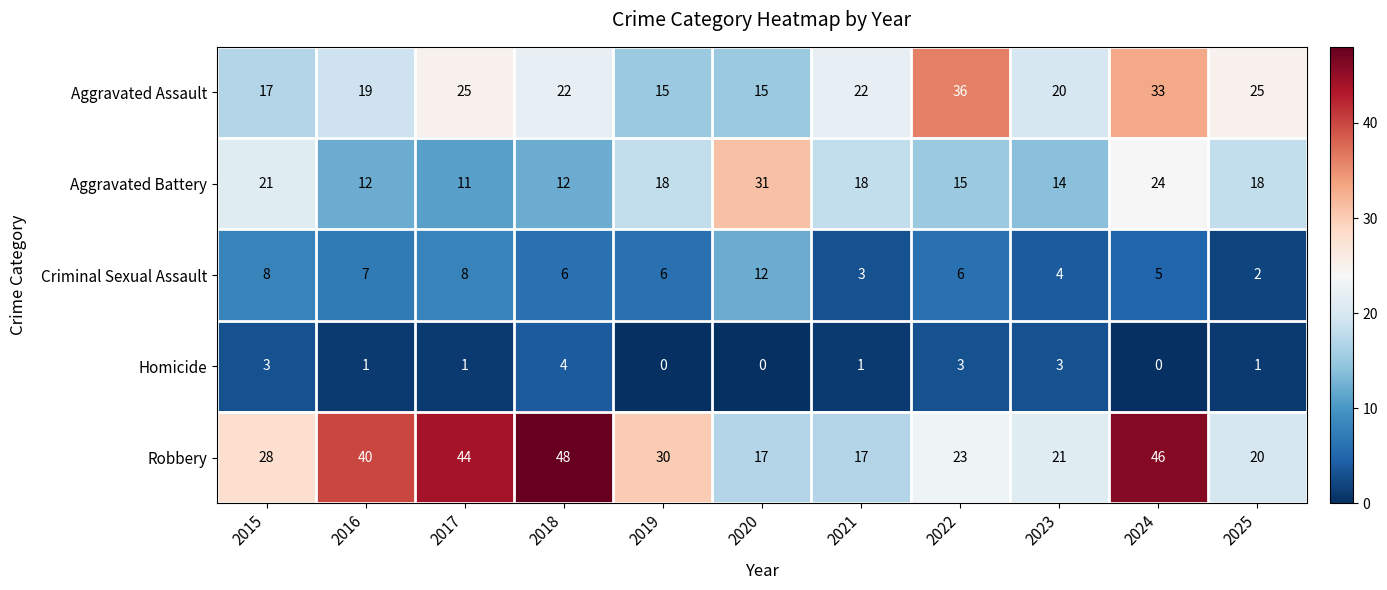

Rank the series at 2025 from lowest to highest value.

Homicide, Criminal Sexual Assault, Aggravated Battery, Robbery, Aggravated Assault